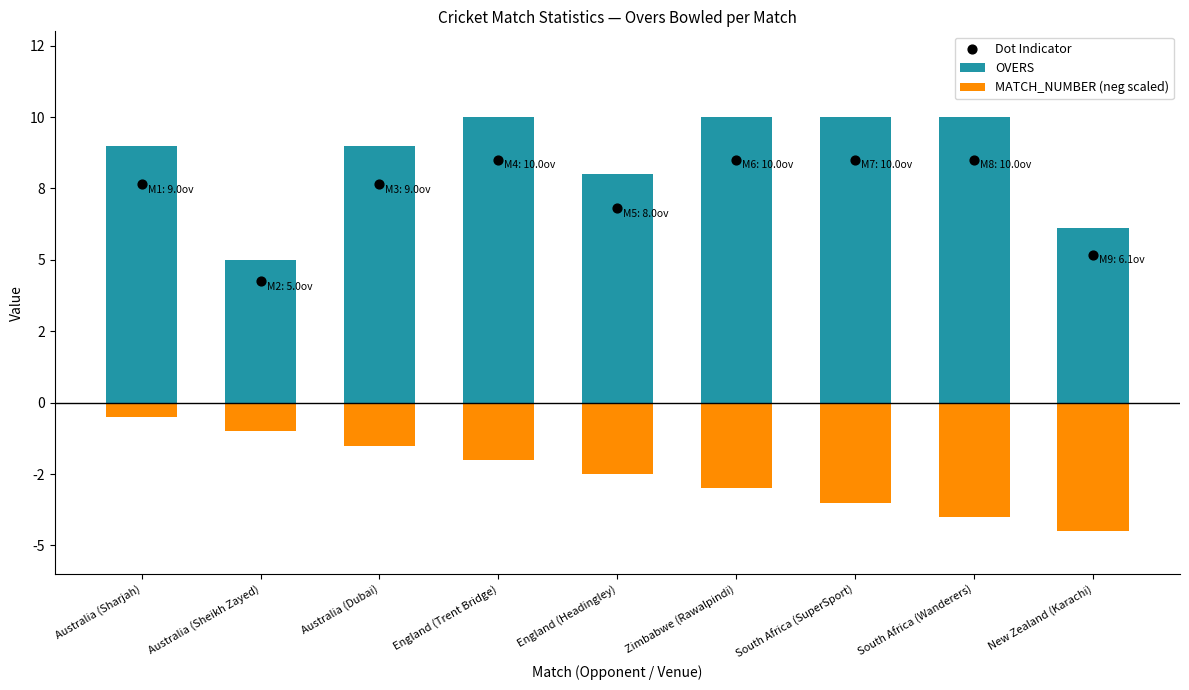

Which series has the largest total across all categories?

OVERS